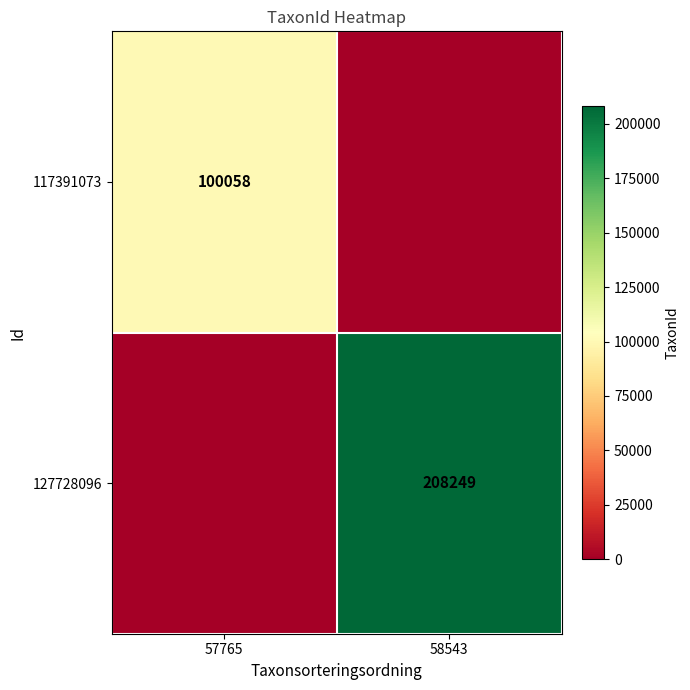

The 117391073 series shows 100058 at 57765. True or false?

True